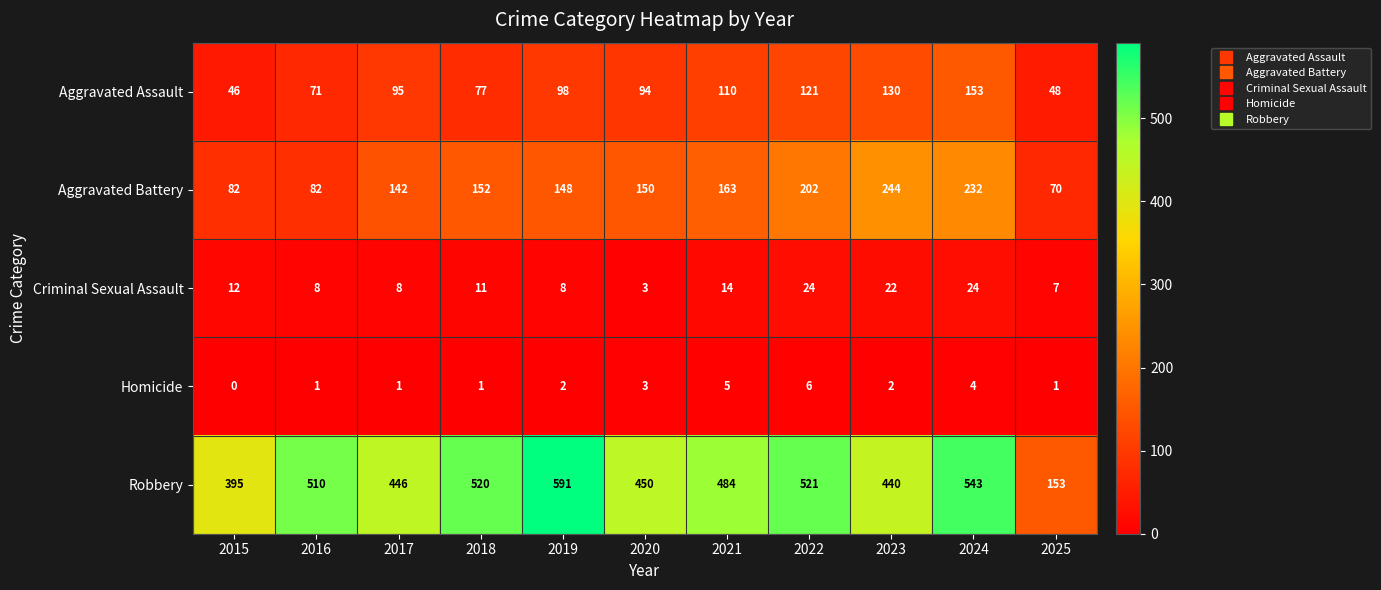

At how many categories does at least one series exceed 173?

10